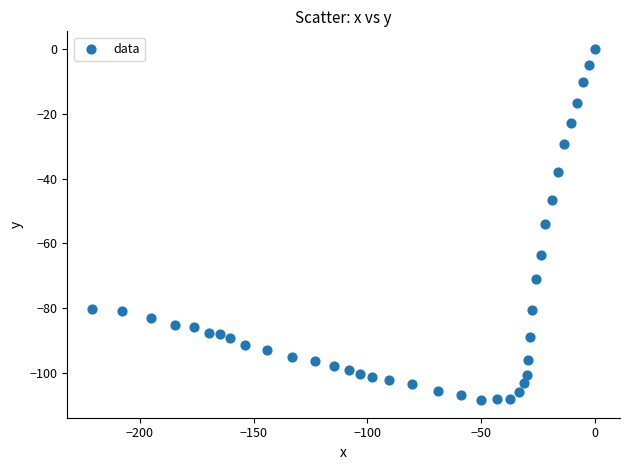

What is the range of X values (max minus min)?

220.9